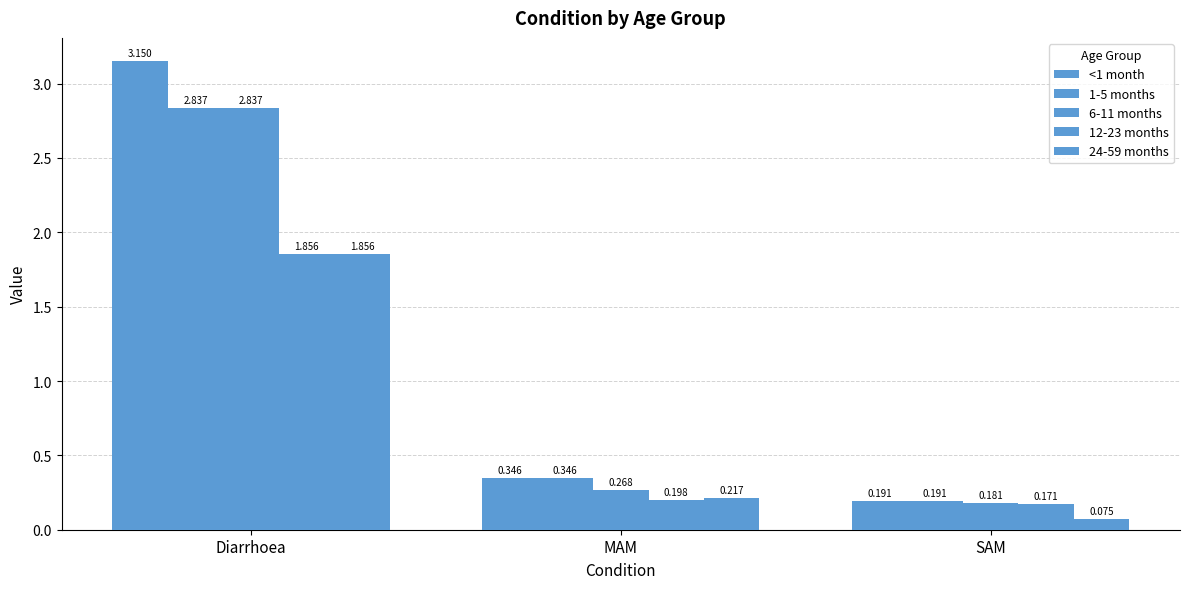

What value does the 1-5 months series have at Diarrhoea?

2.8